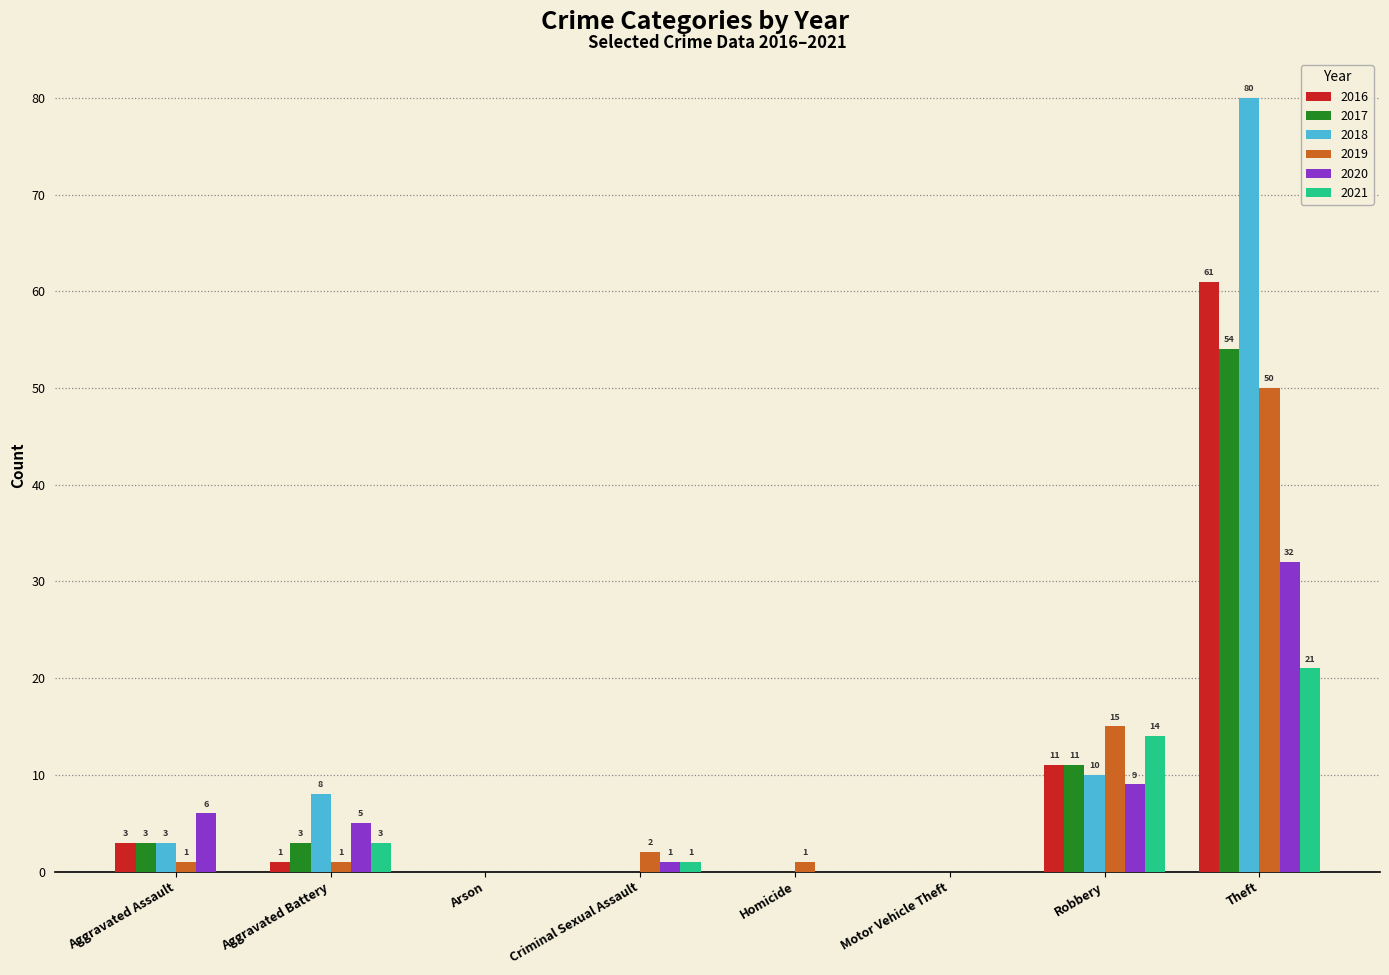

How many values in 2019 are above zero?

6